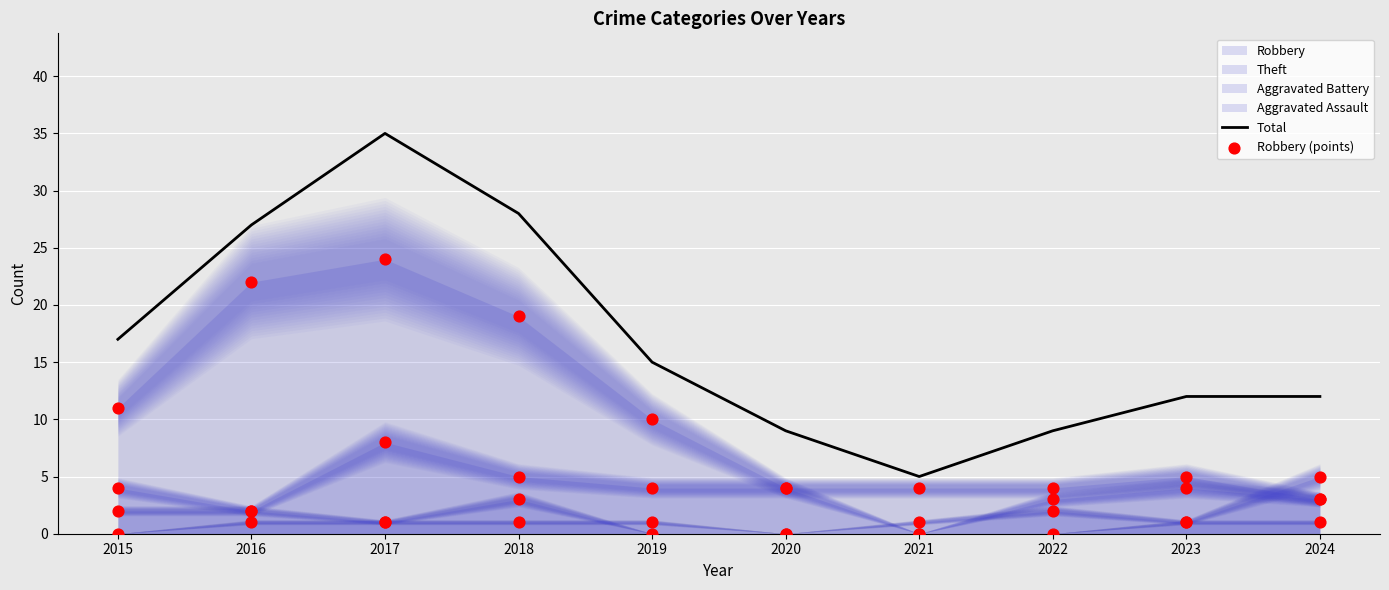

Which series has the largest total across all categories?

Total